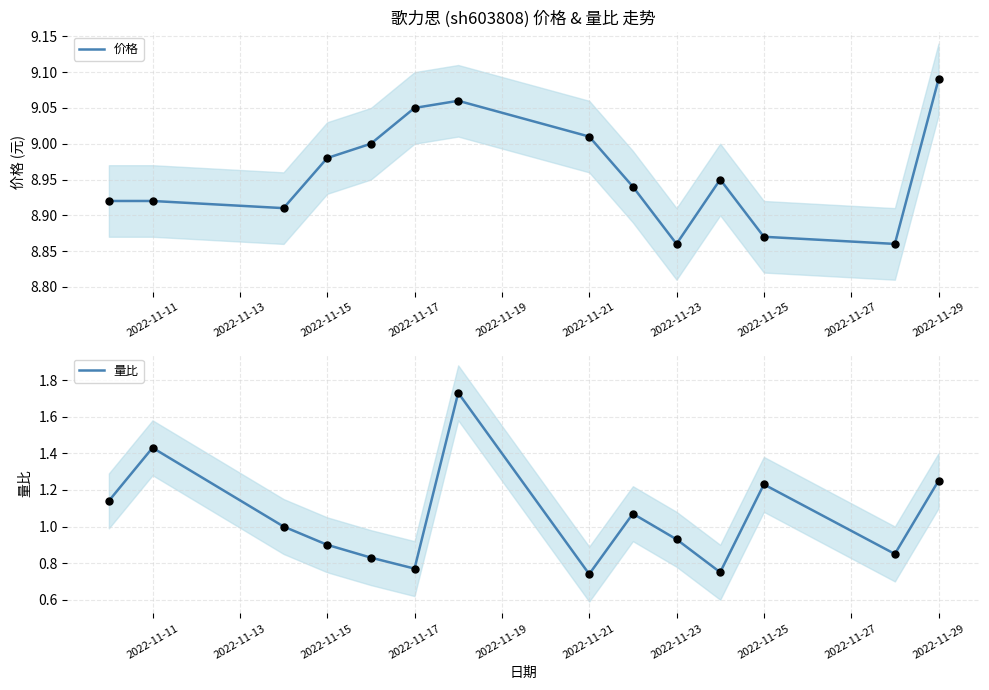

Is it true that 价格 equals 4.4 at 2022-11-17?

False